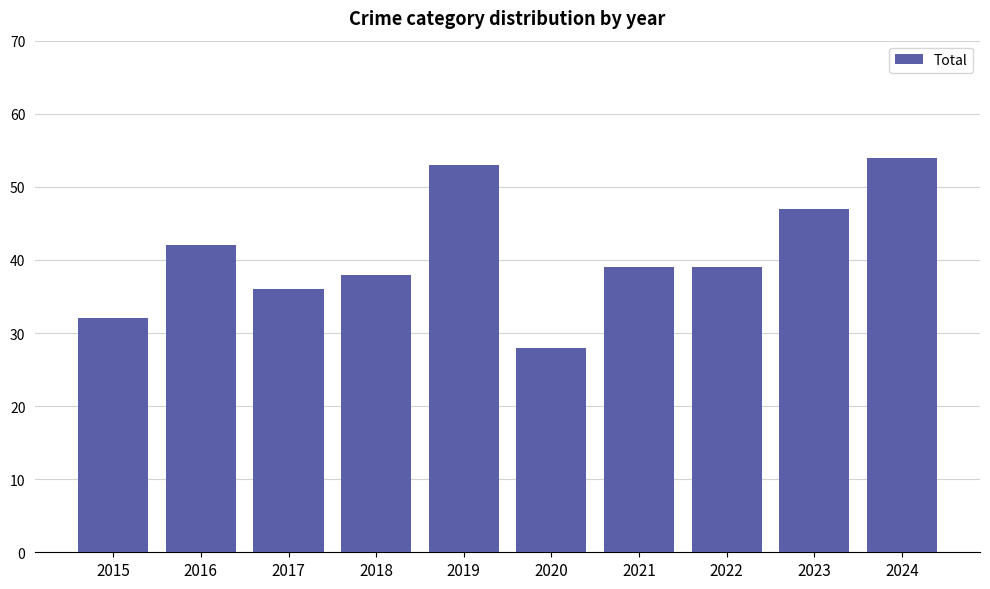

What is the difference between the values at 2017 and 2016?

6